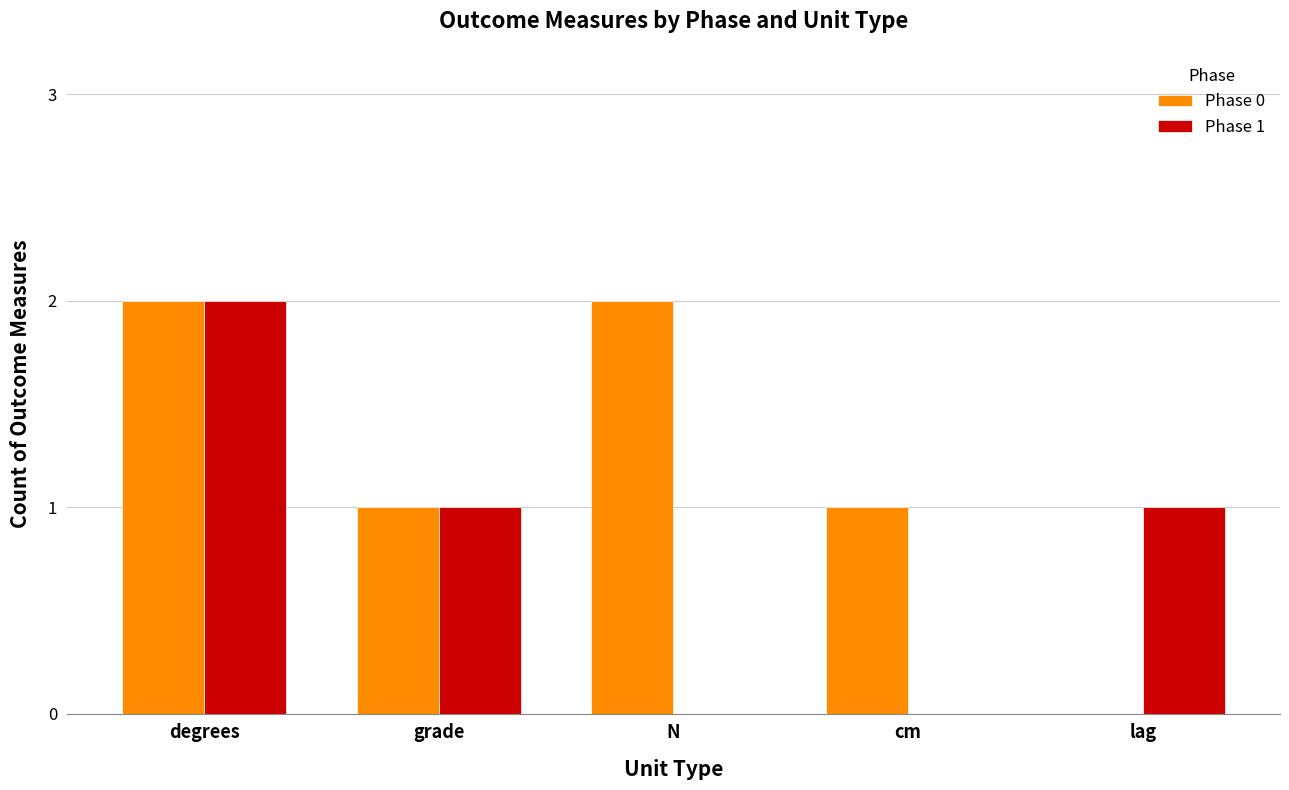

At which label does Phase 0 first exceed 1?

degrees